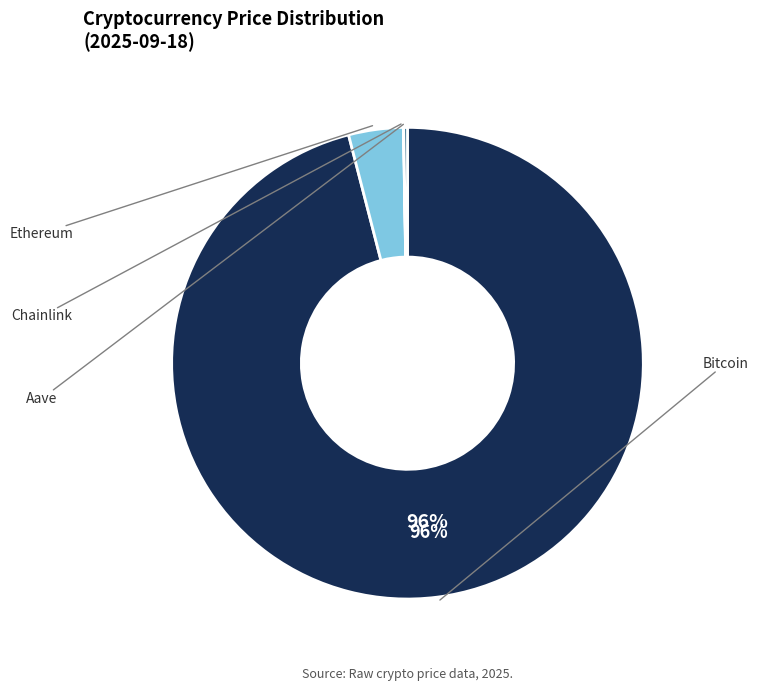

What percentage is the Bitcoin slice, to the nearest percent?

96%